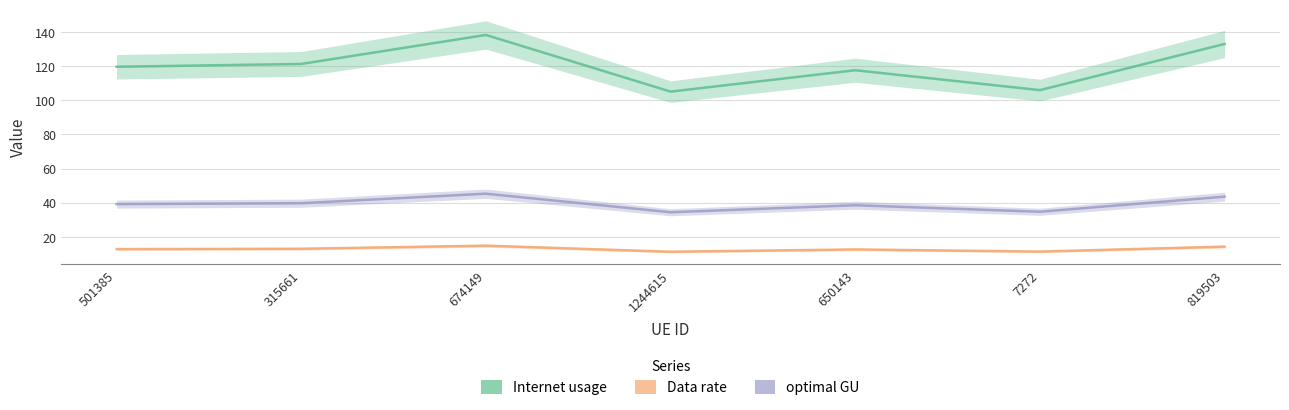

What is the difference between the second highest and second lowest values in the optimal GU series?

8.9